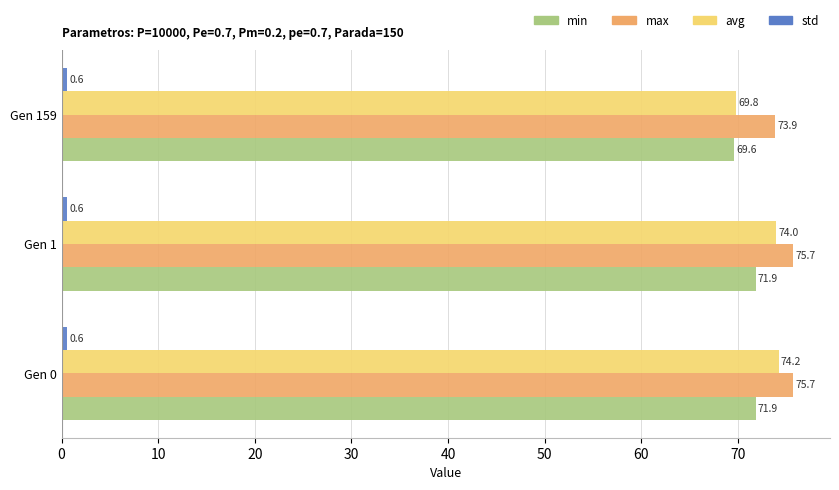

The max series shows 120.2 at Gen 0. True or false?

False